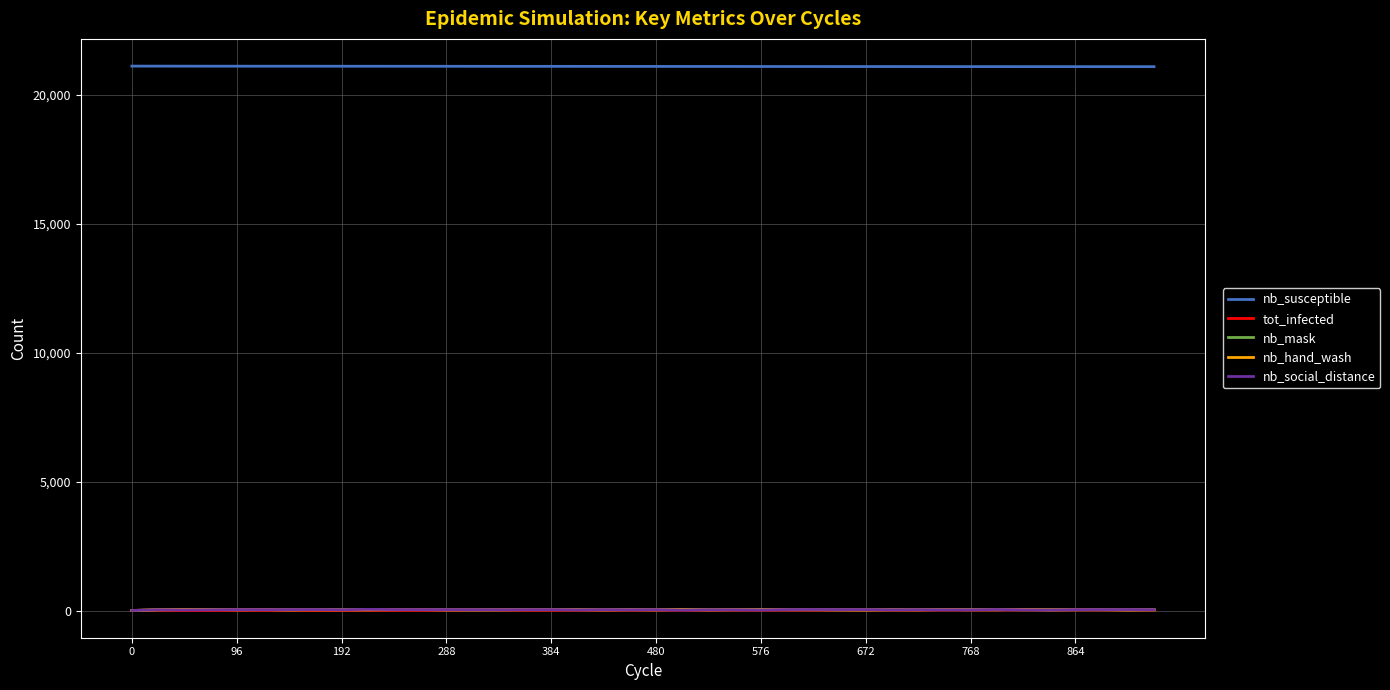

True or false: nb_social_distance and nb_susceptible intersect in this chart.

False